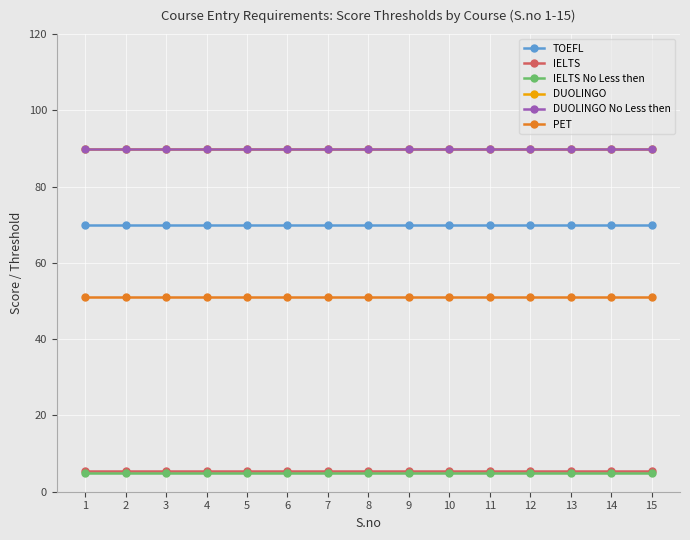

Rank the series by their maximum value, from lowest to highest.

IELTS No Less then, IELTS, PET, TOEFL, DUOLINGO, DUOLINGO No Less then